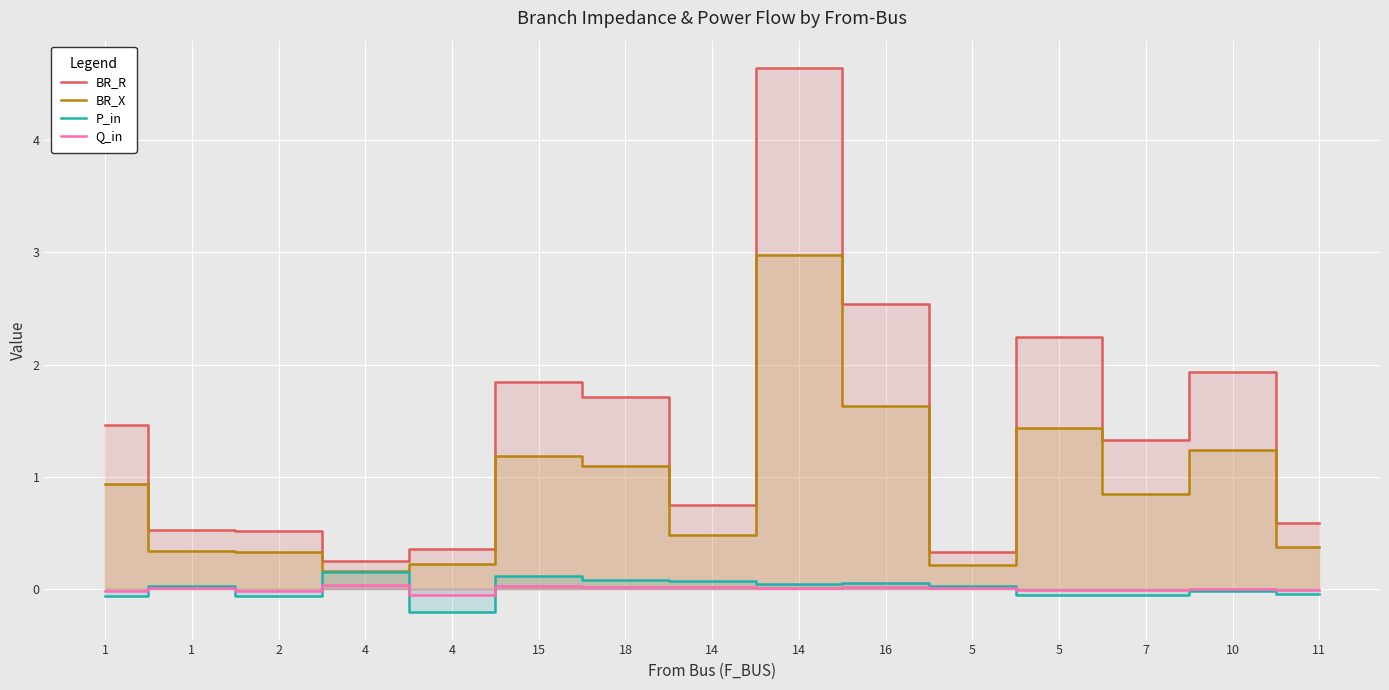

List the labels in order of BR_X value, smallest first.

4, 5, 4, 2, 1, 11, 14, 7, 1, 18, 15, 10, 5, 16, 14